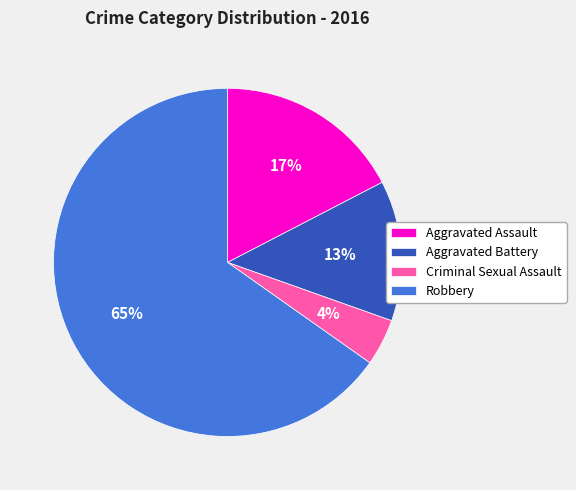

Which slice is the largest?

Robbery